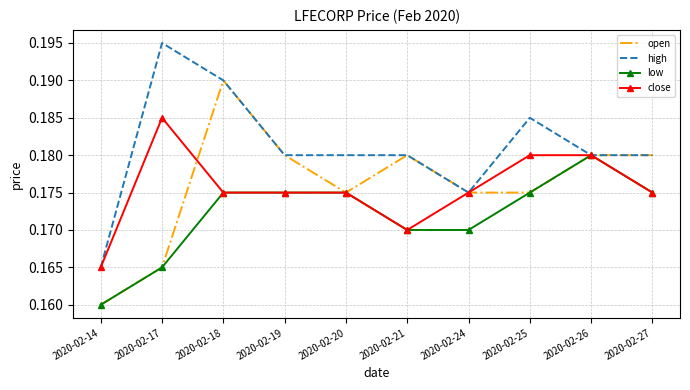

Count the open values in the range 0 to 1.

10